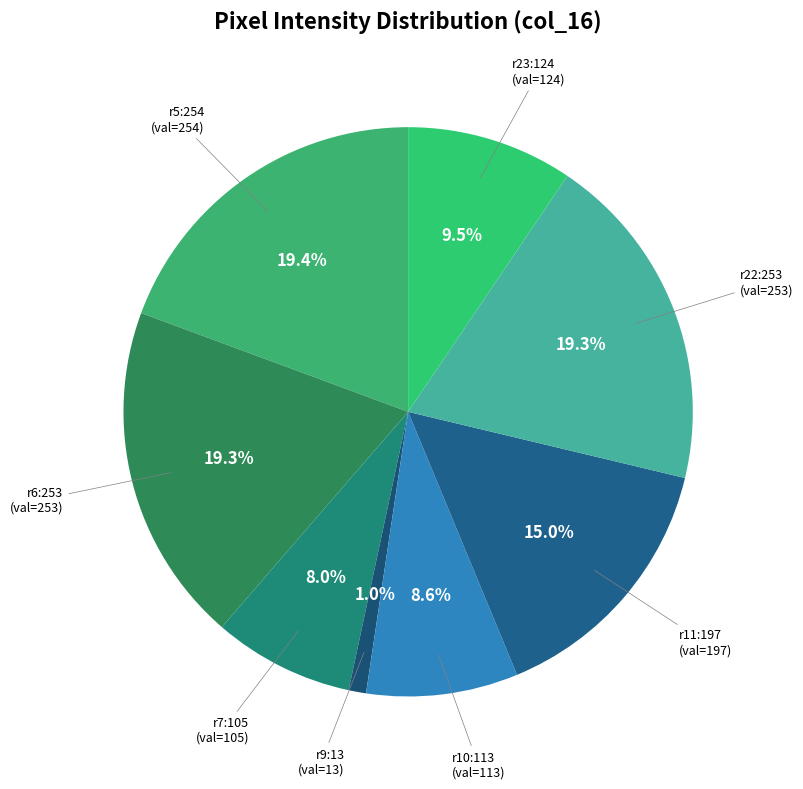

Is there any slice that represents more than half of the pie?

No